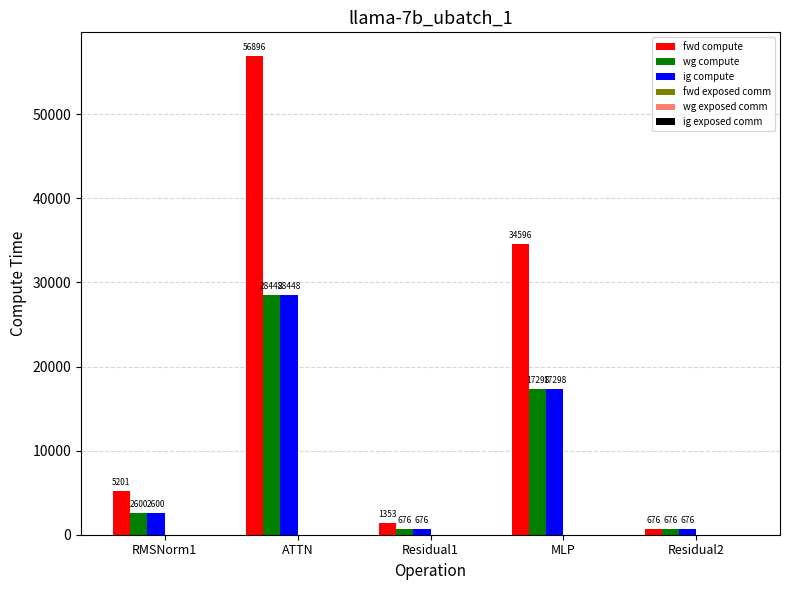

True or false: fwd compute has a value of 52027.3 at MLP.

False